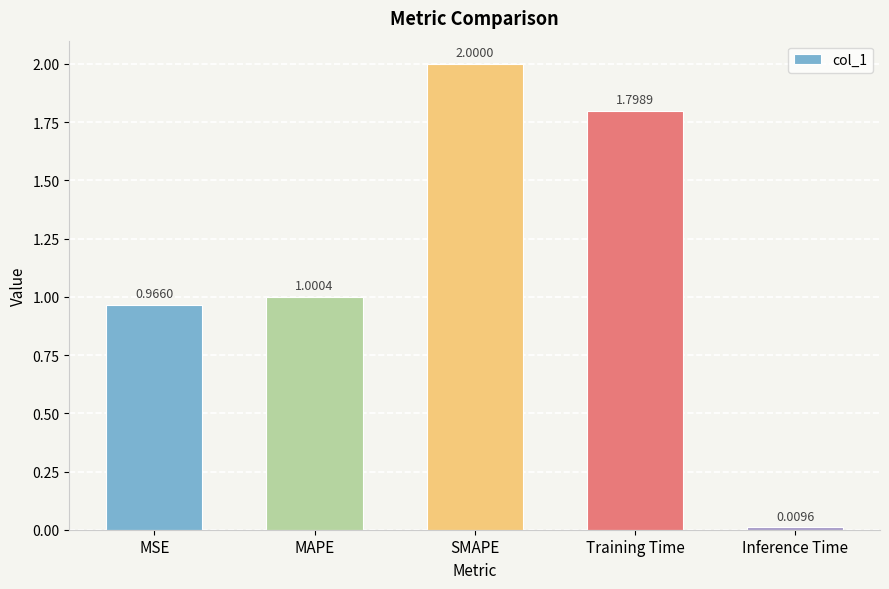

Where is the data nearest to the value 1?

MAPE